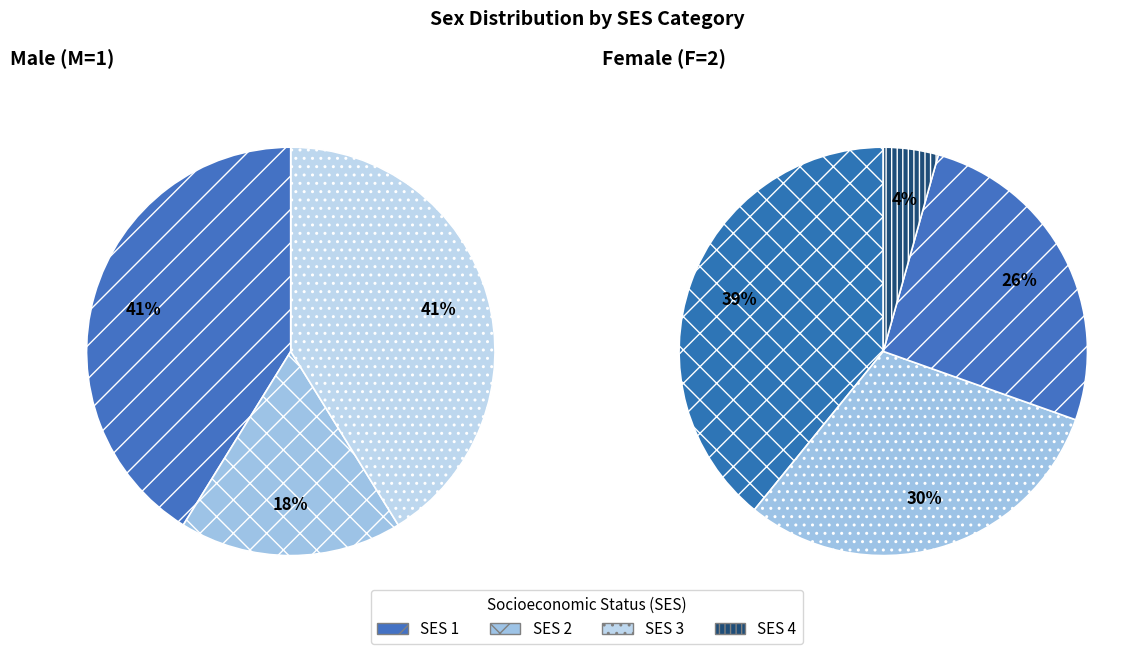

What is the total percentage of SES 2 and SES 4?

25.7%